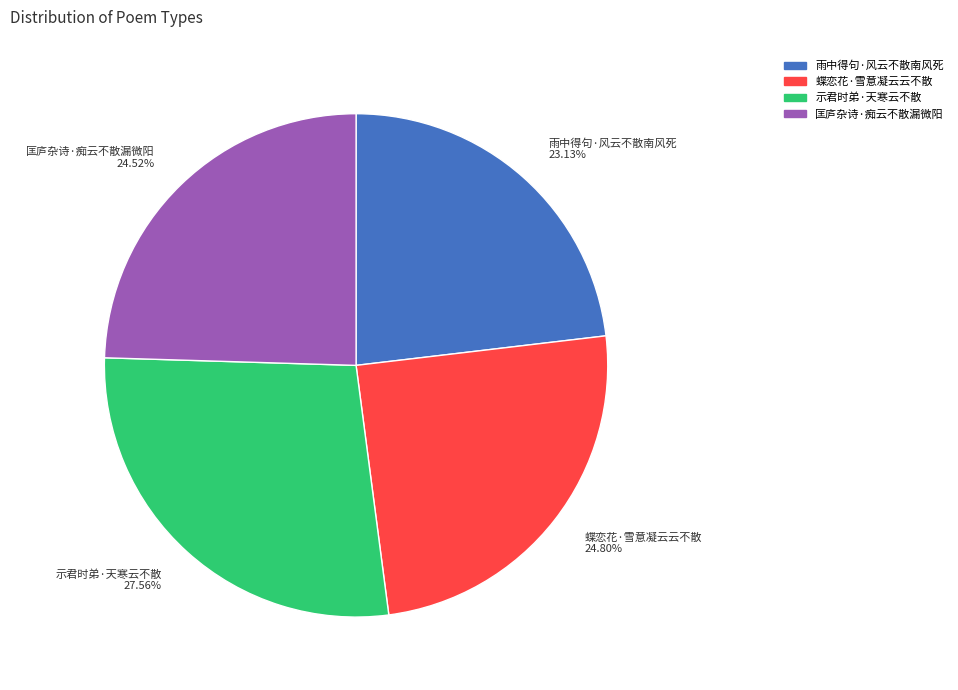

Which category has the smallest portion of the pie?

雨中得句·风云不散南风死